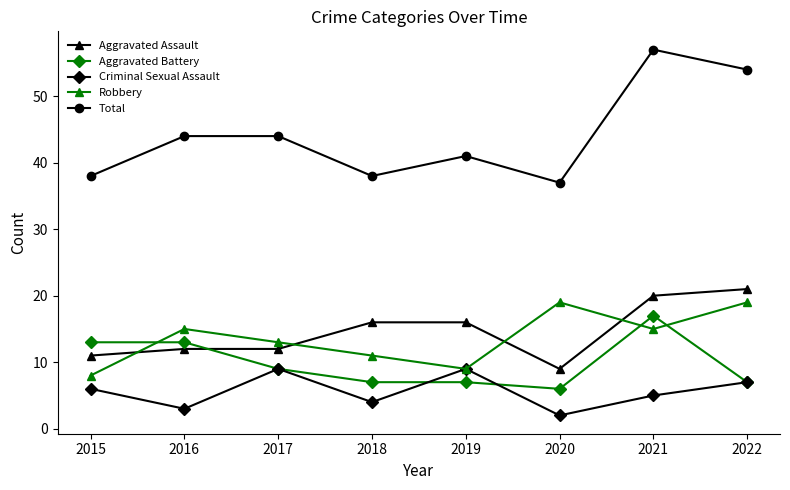

What is the maximum value for Aggravated Battery?

17